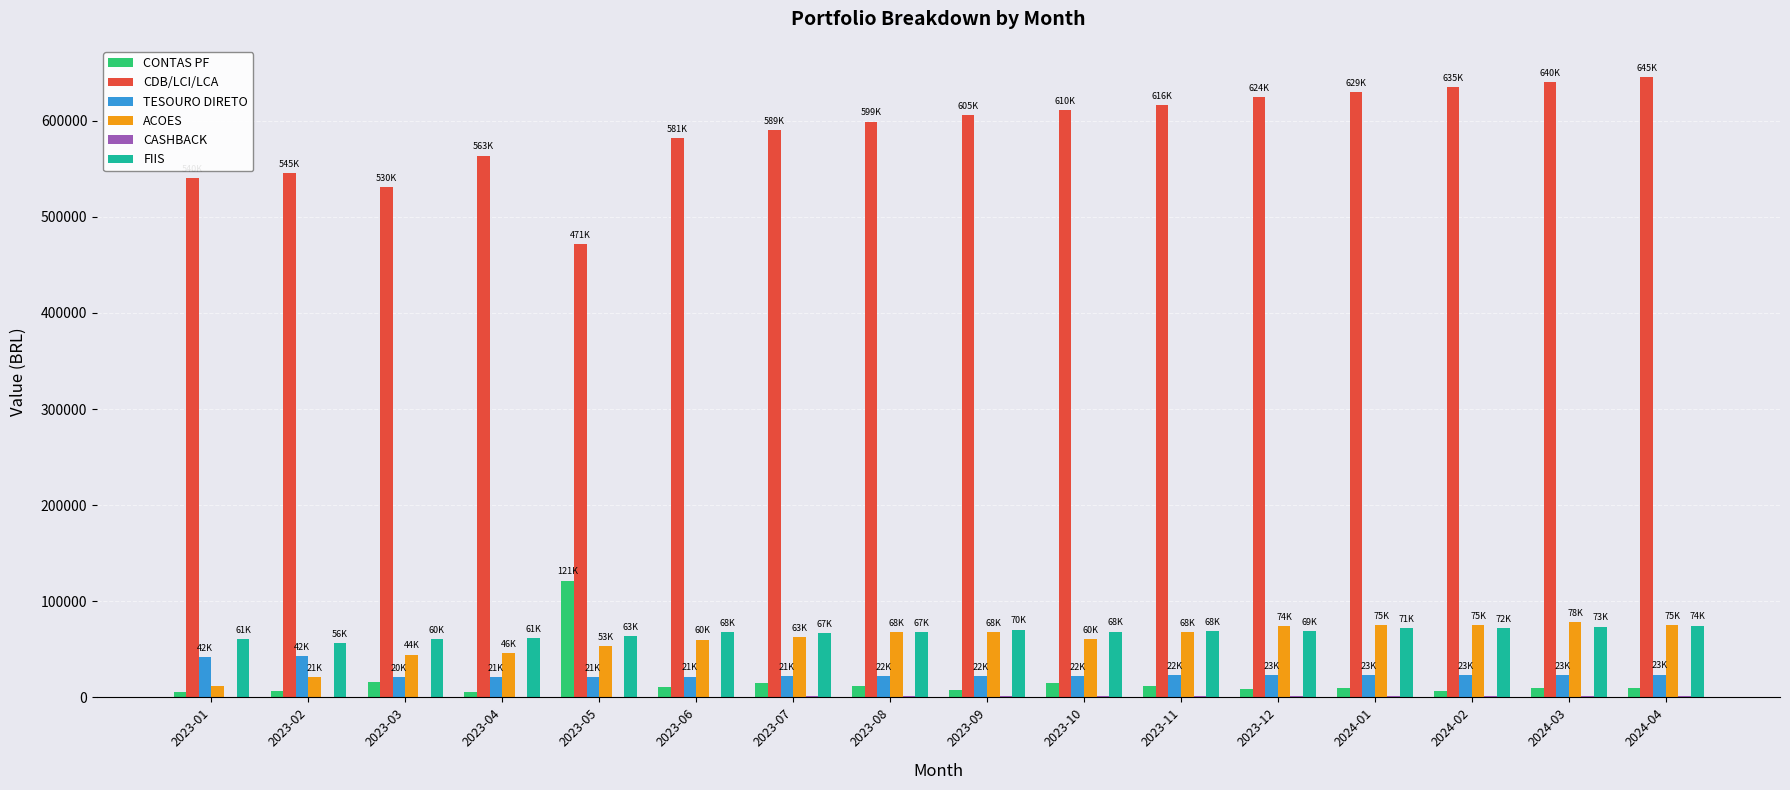

True or false: ACOES has a value of 129097 at 2024-01.

False